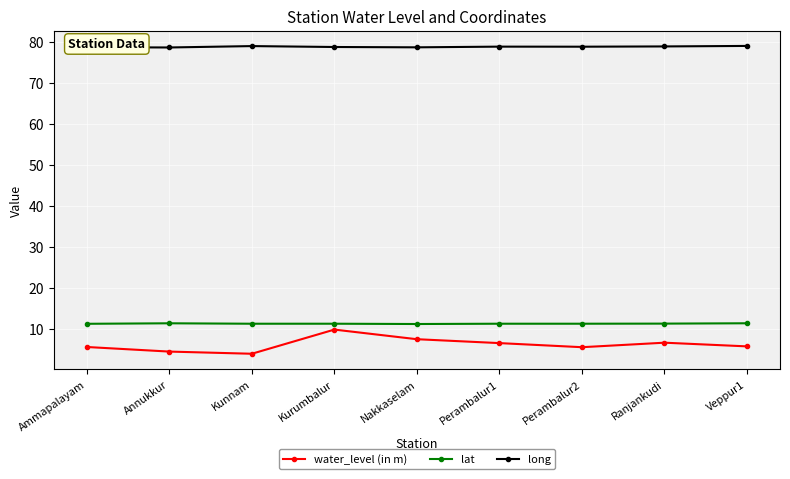

What is the difference between the maximum and second lowest values in the water_level (in m) series?

5.4